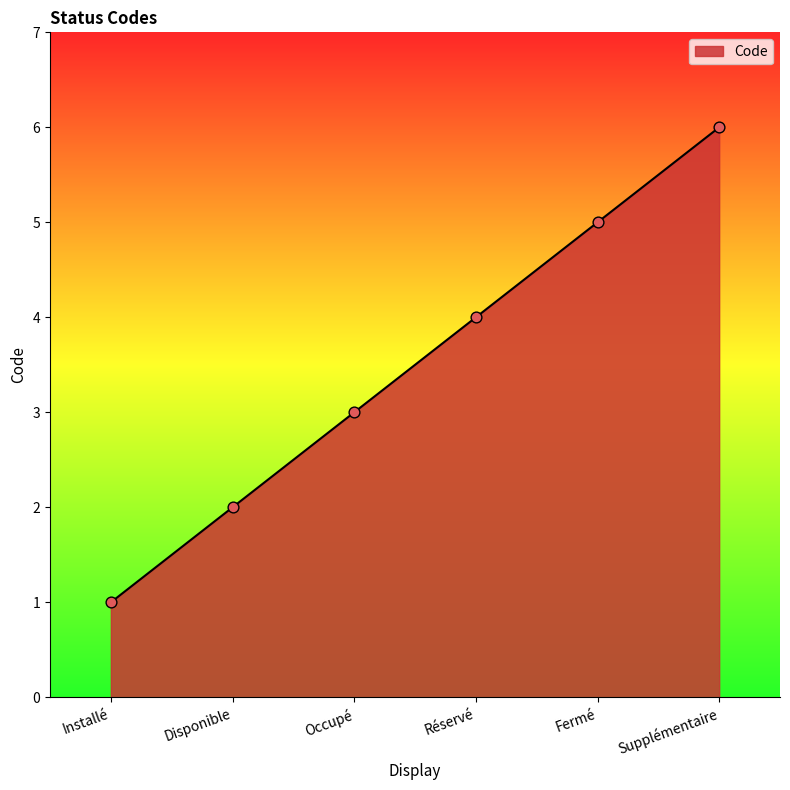

Approximately how many times larger is the value at Installé compared to Occupé?

0.3